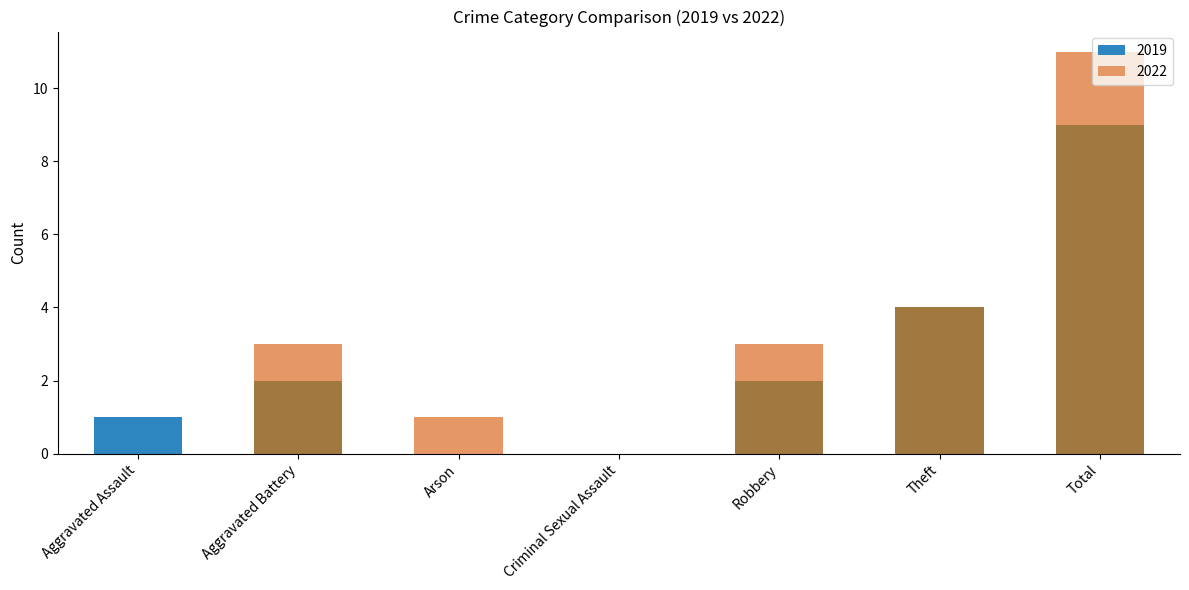

What is the sum of the values at Total and Theft?

13